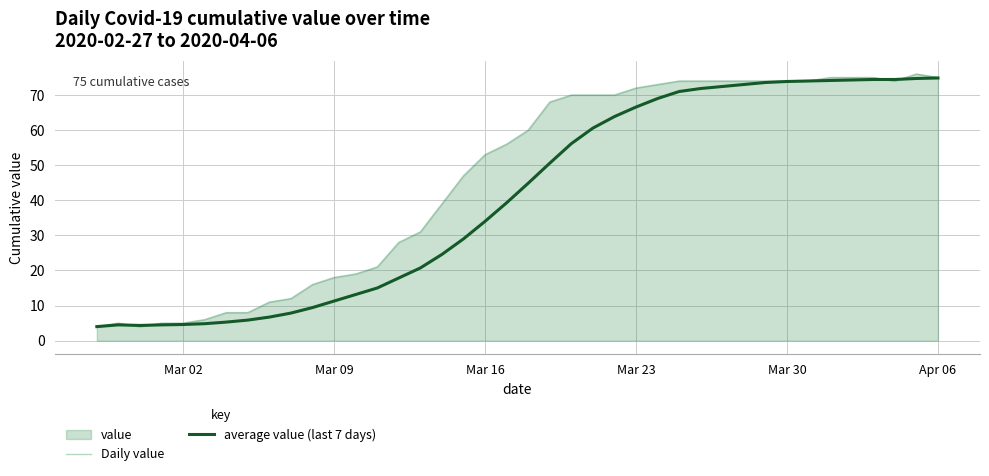

The Daily value series shows 23.4 at Mar 09. True or false?

False